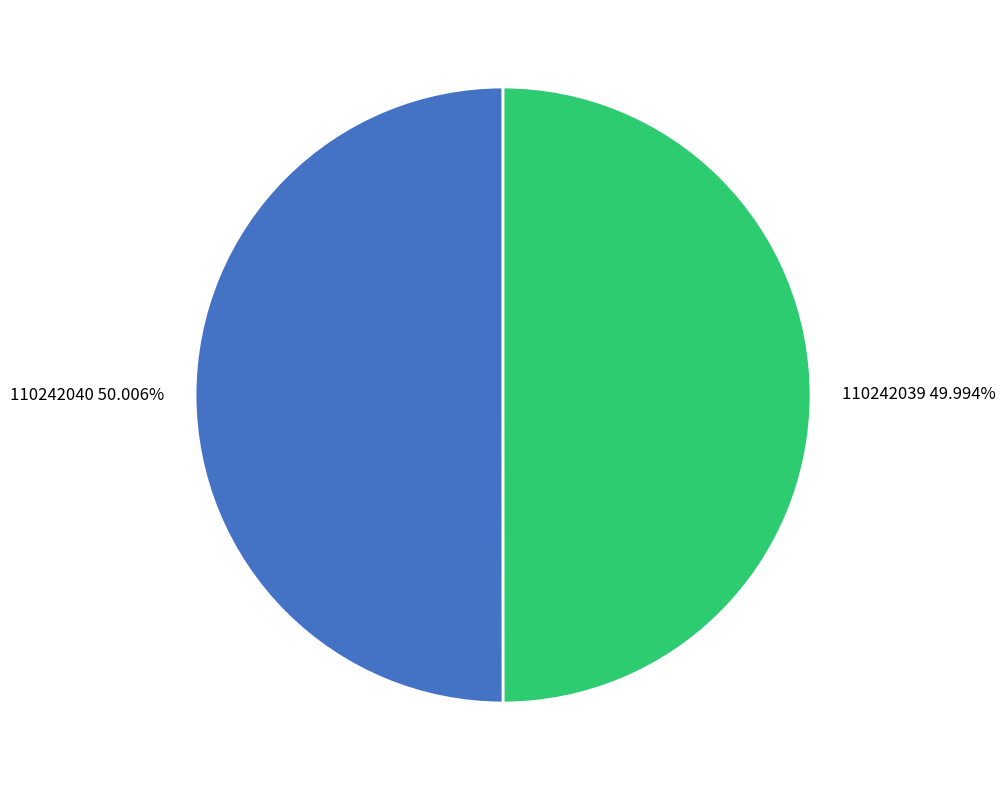

What portion of the pie excludes 110242039?

50.0%